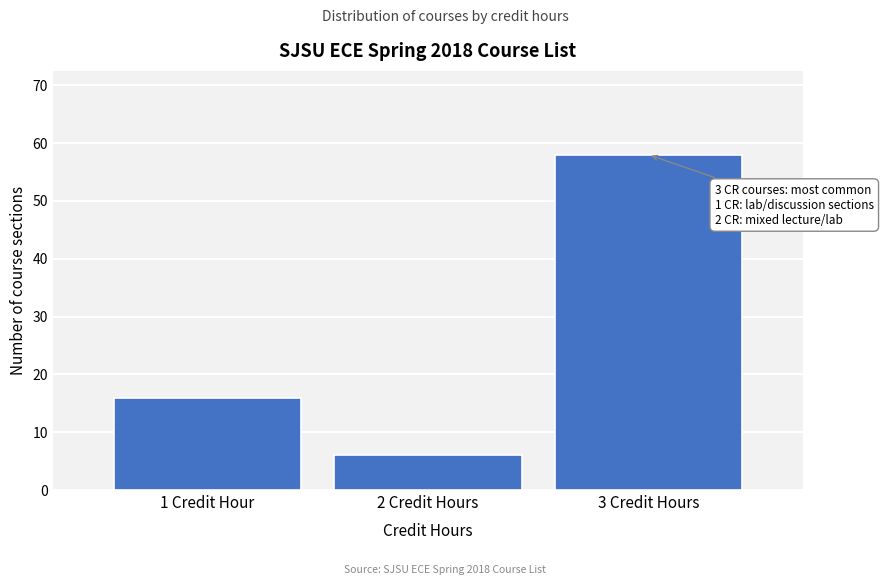

Reading left to right, transcribe all the data shown in this chart.

1 Credit Hour=16	2 Credit Hours=6	3 Credit Hours=58